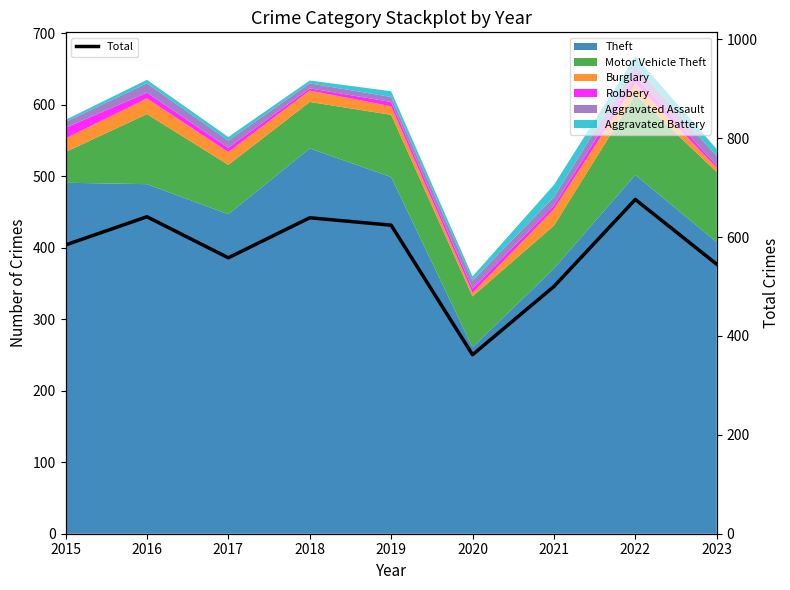

What is the lowest value of the Total series?

362